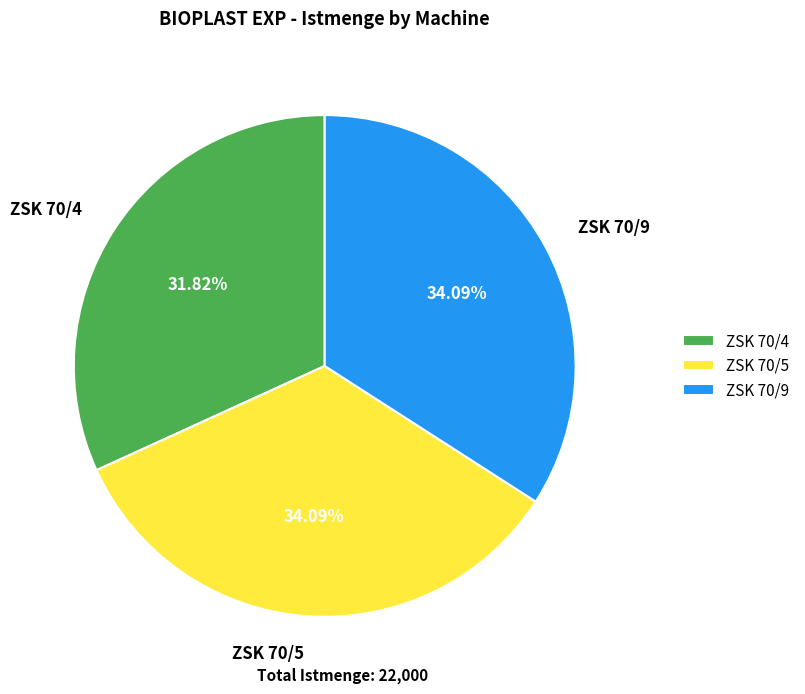

Between ZSK 70/4 and ZSK 70/9, which is larger?

ZSK 70/9